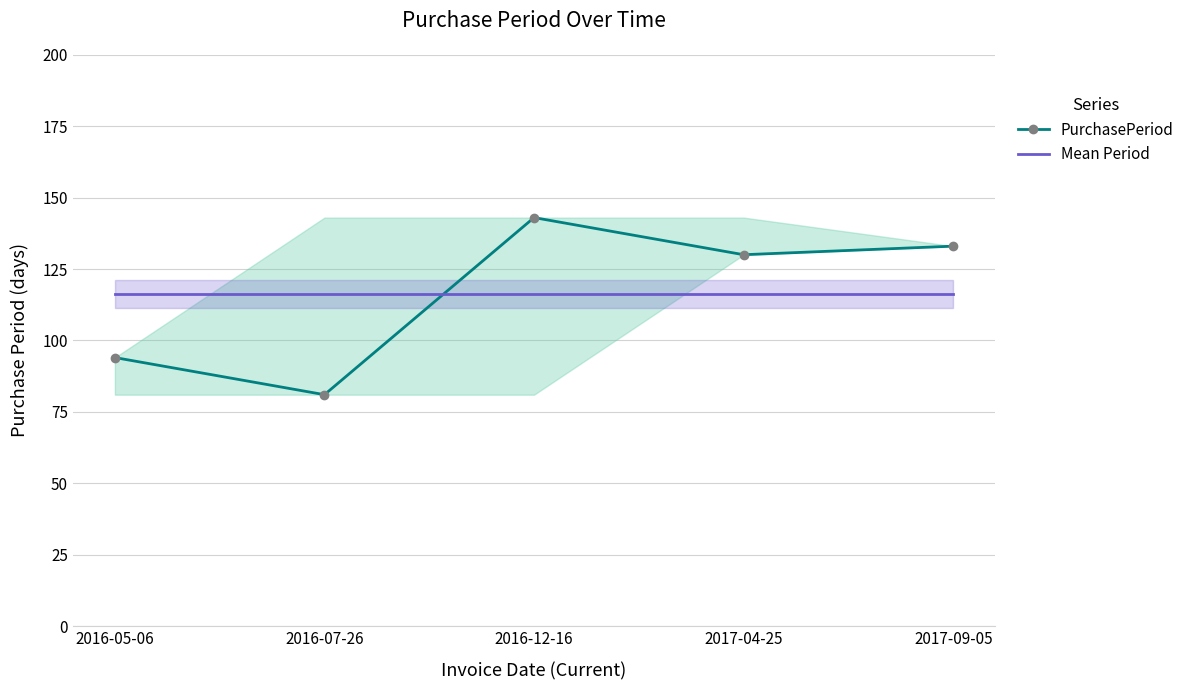

At which category does PurchasePeriod reach its first local valley?

2016-07-26